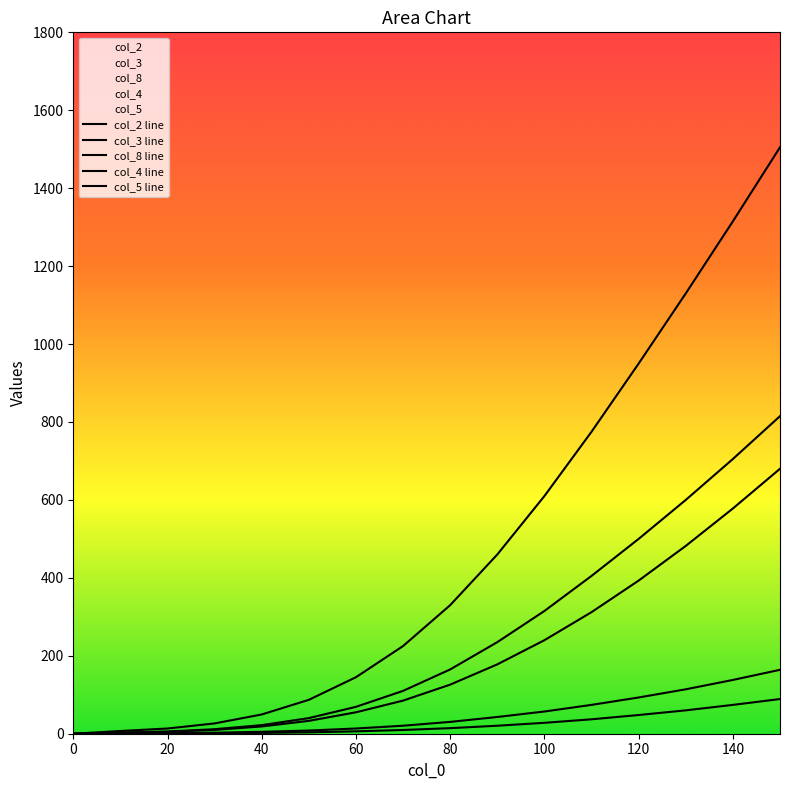

True or false: col_8 and col_2 cross at least once.

False